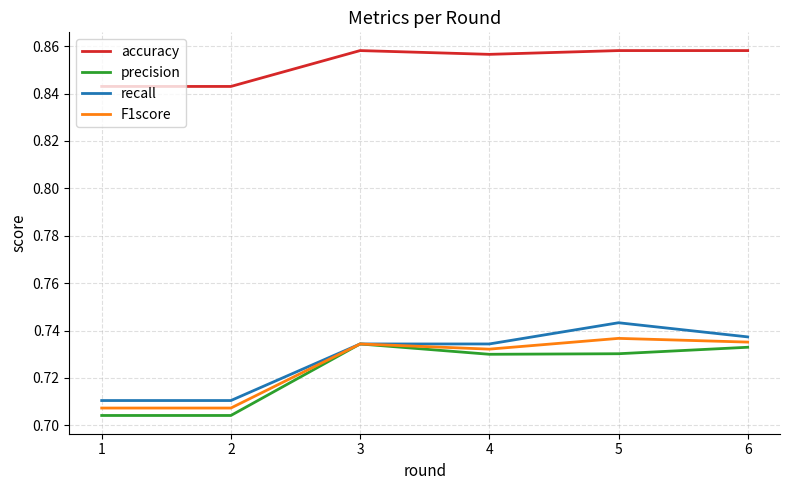

At how many categories does at least one series exceed 0?

6